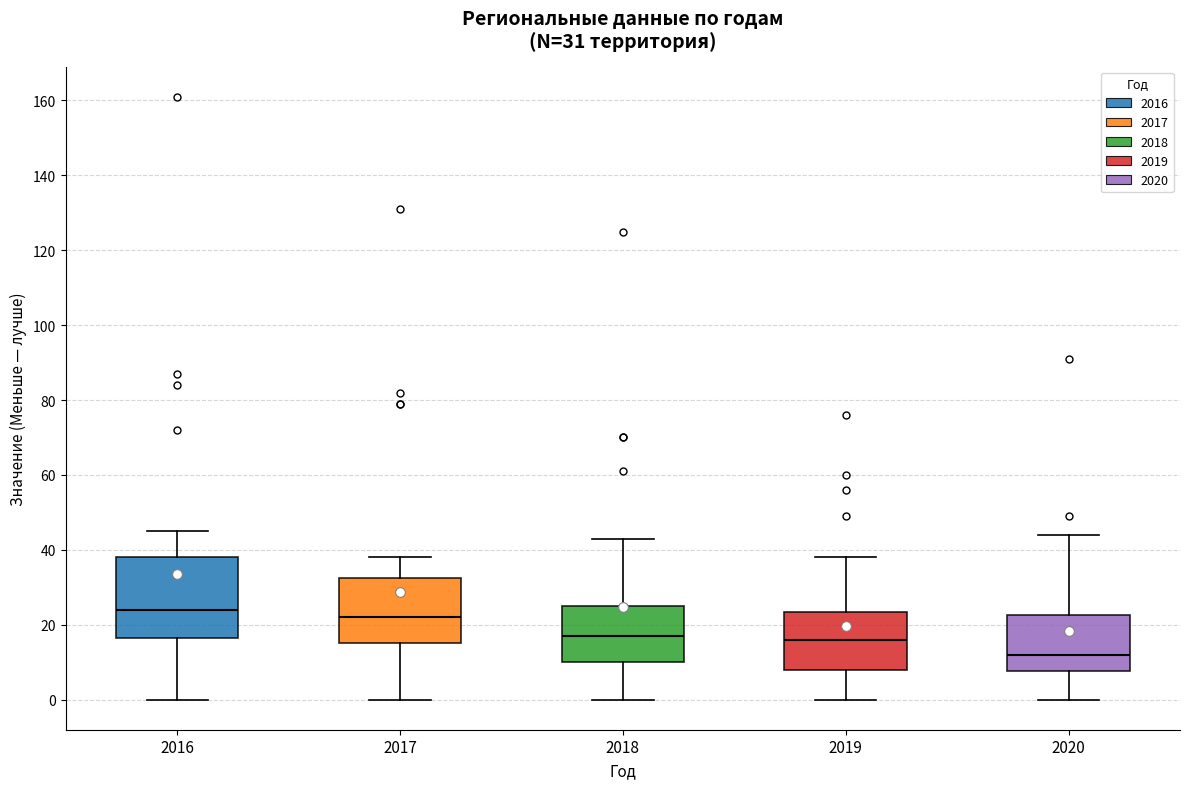

Which box has the lowest median line?

2020